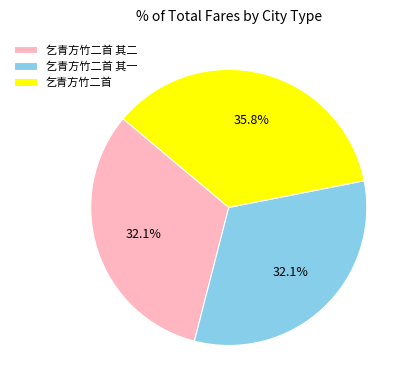

The 乞青方竹二首 slice represents 36% of the pie. True or false?

True